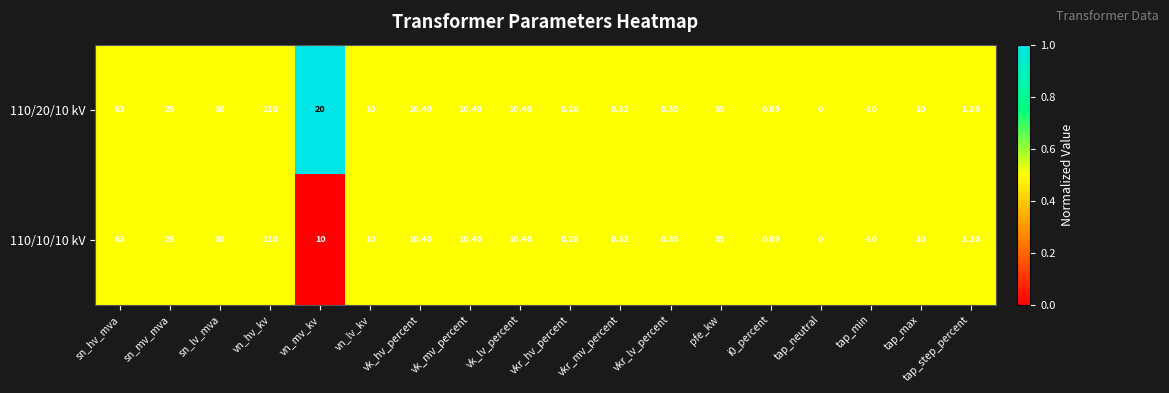

At which label does 110/20/10 kV reach its minimum?

tap_min